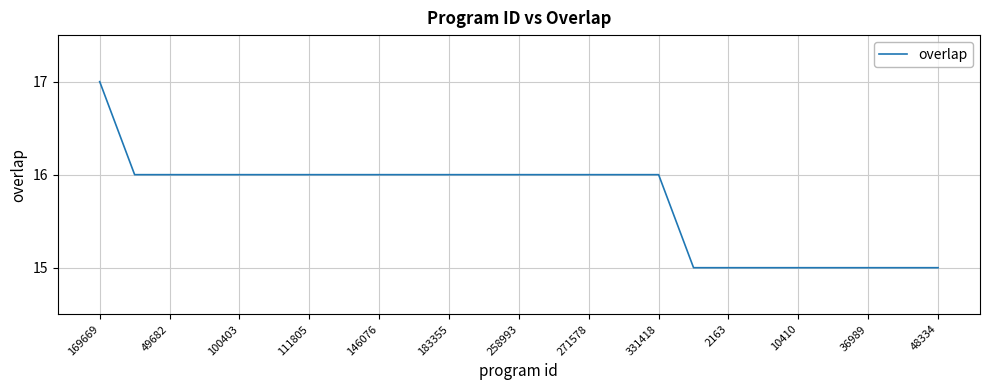

What is the maximum value shown in the chart?

17